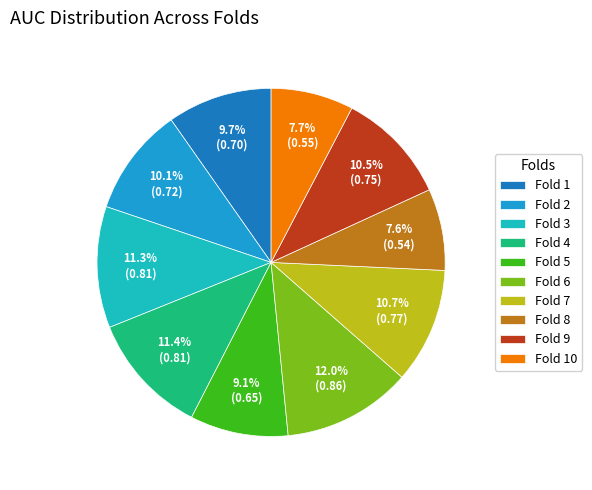

The Fold 5 slice represents 1% of the pie. True or false?

False